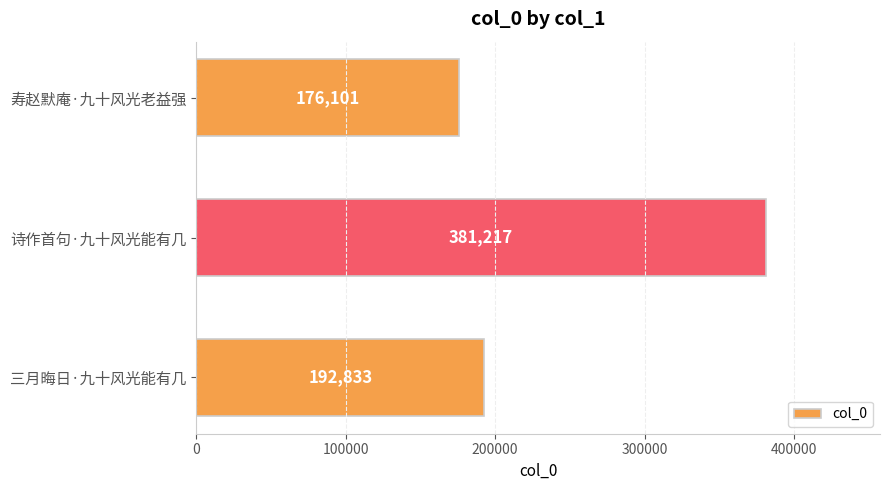

Rank the categories by value from highest to lowest.

诗作首句·九十风光能有几, 三月晦日·九十风光能有几, 寿赵默庵·九十风光老益强